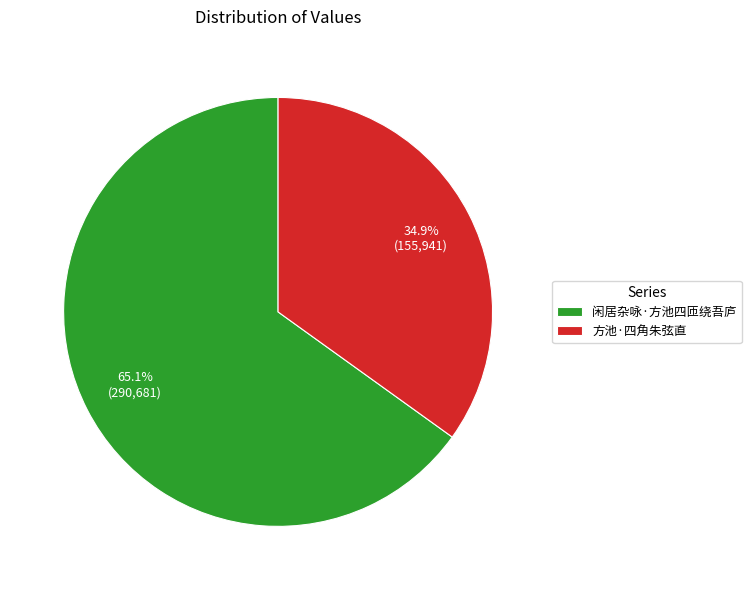

How many slices are in this pie chart?

2